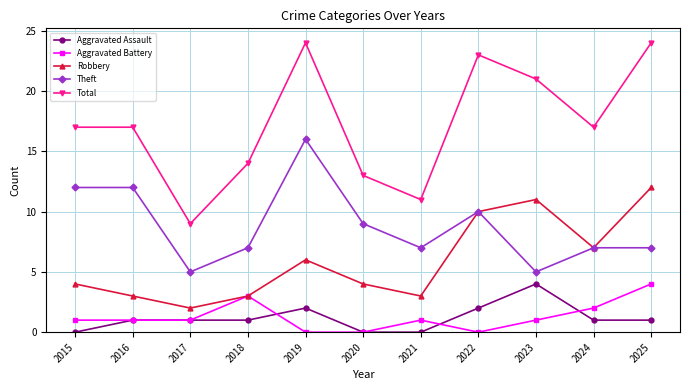

What is the highest value of the Aggravated Battery series?

4